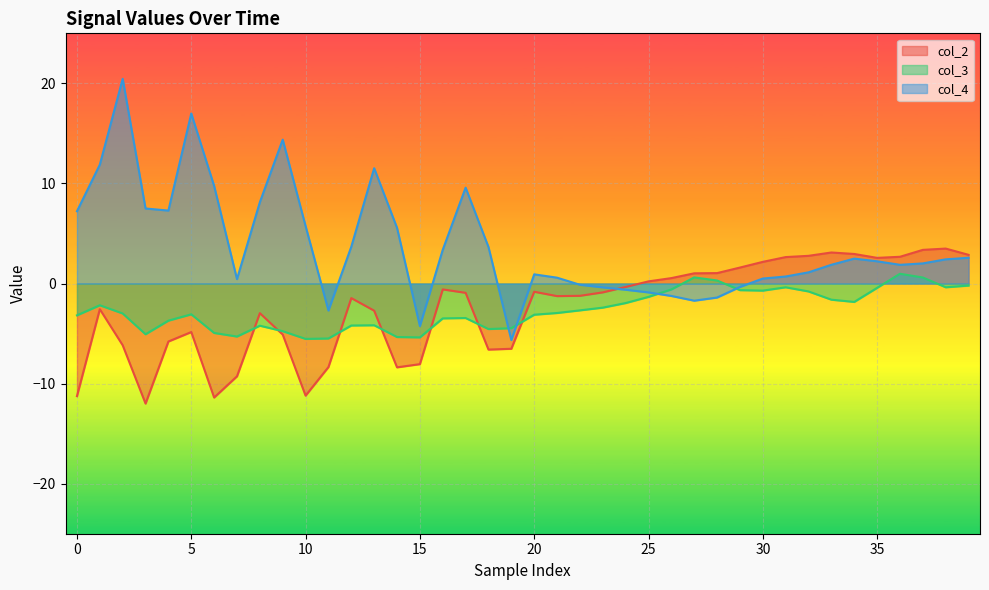

True or false: col_4 has more than 1 interior local peaks.

True